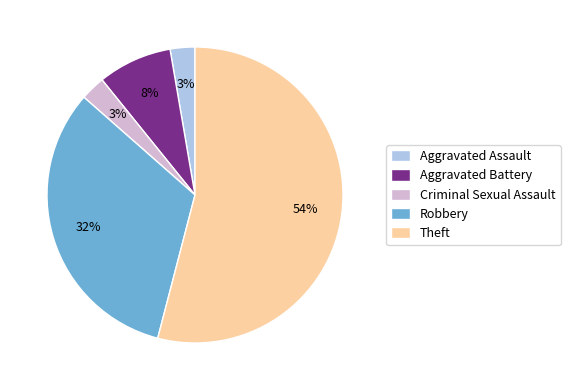

Is it true that Theft is 54% of the pie?

True